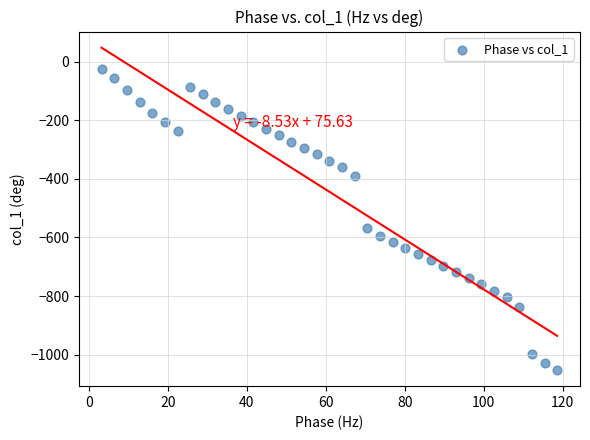

What Y value in the scatter plot is closest to -539?

-566.4